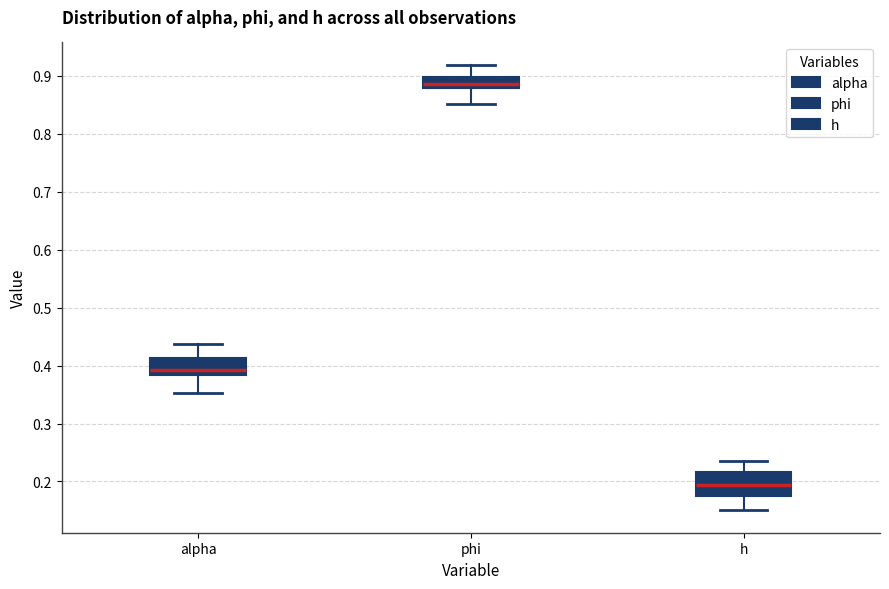

Comparing the boxes themselves (not the whiskers), which one is the tallest?

h